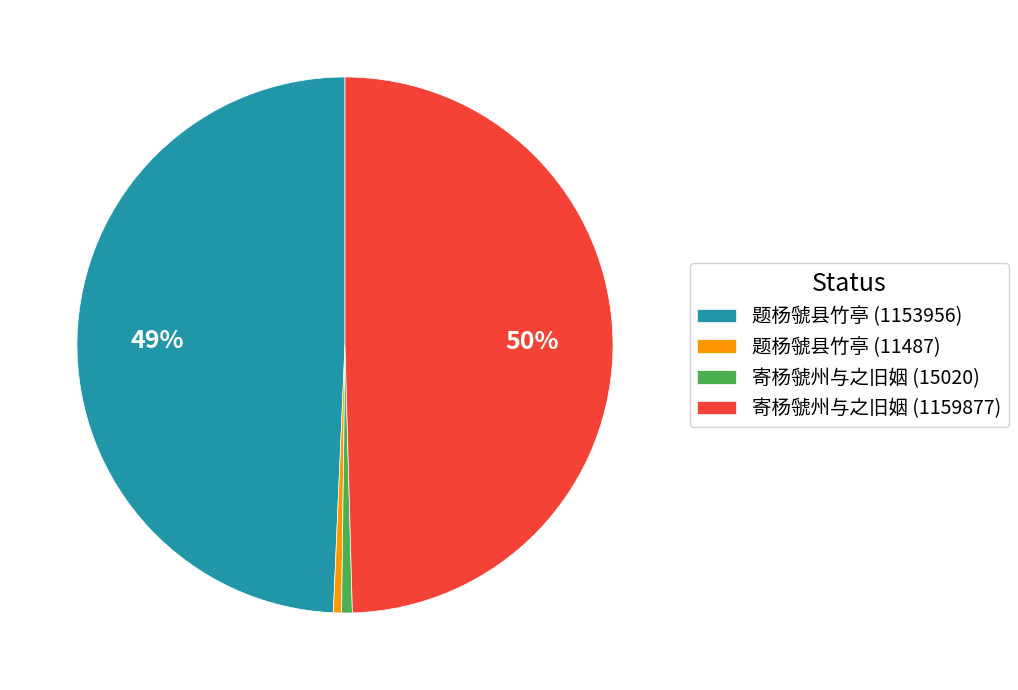

To the nearest percent, what is the average slice percentage?

25%